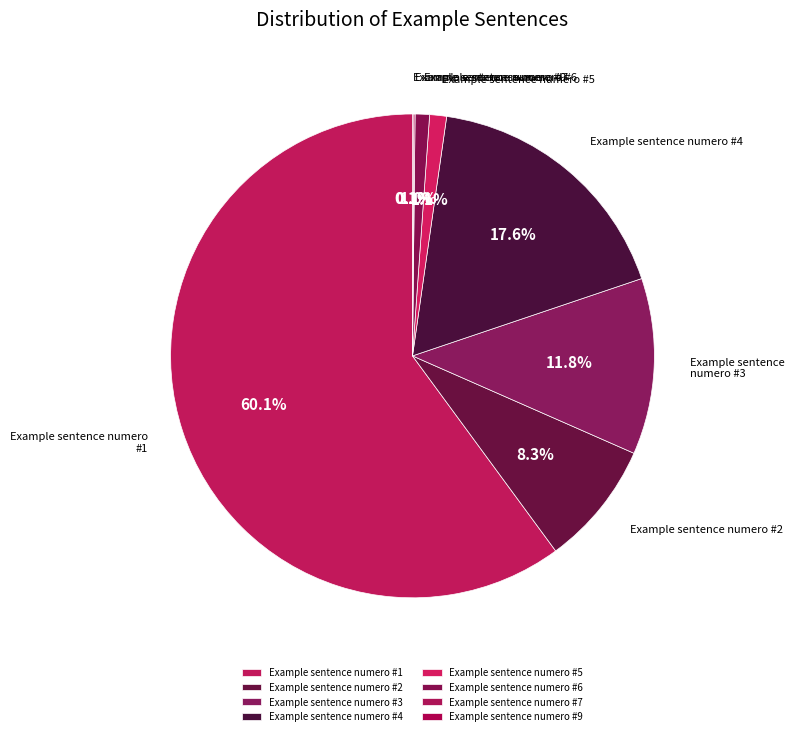

What is the largest slice in the pie chart?

Example sentence numero #1